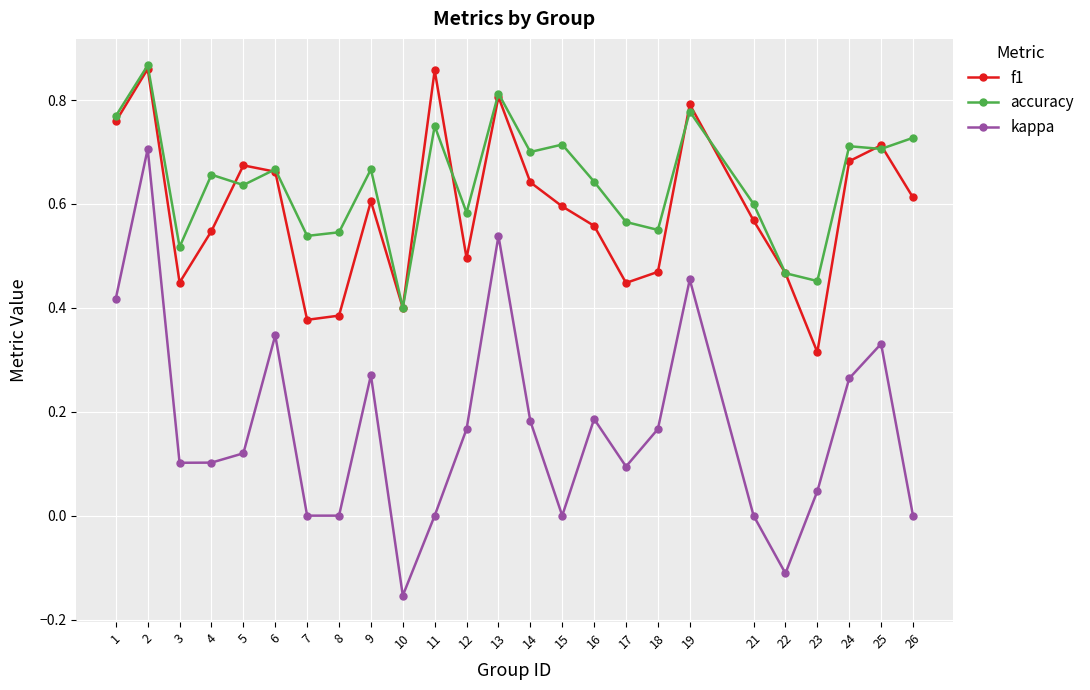

True or false: f1 has more than 1 interior local peaks.

True